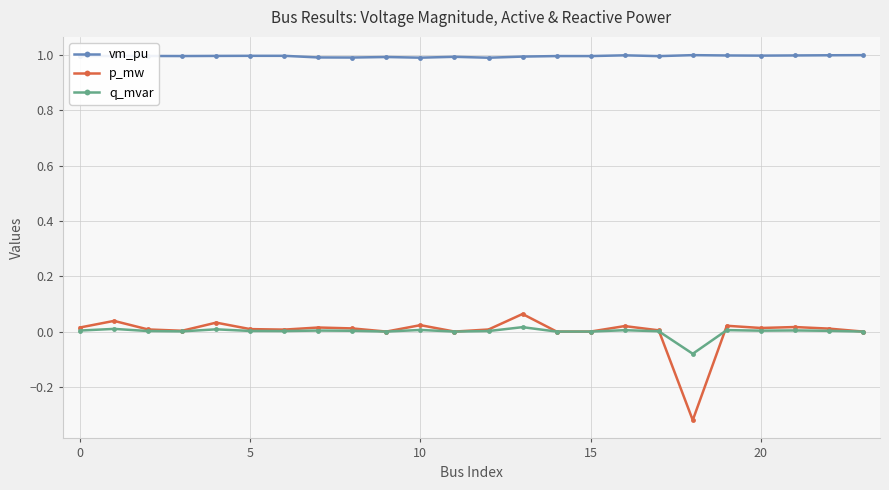

How many categories are shown in the chart?

24